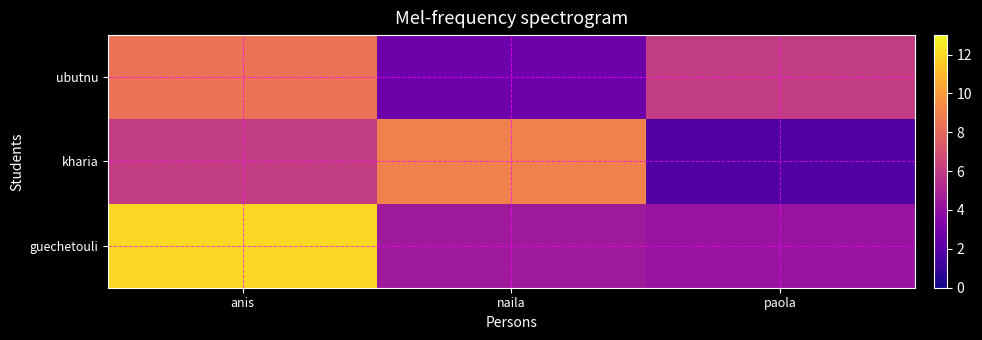

Reading left to right, extract all data points from this chart.

guechetouli: anis=12.0	naila=4.5	paola=4.2
kharia: anis=6.0	naila=9.0	paola=1.8
ubutnu: anis=8.4	naila=2.7	paola=6.0